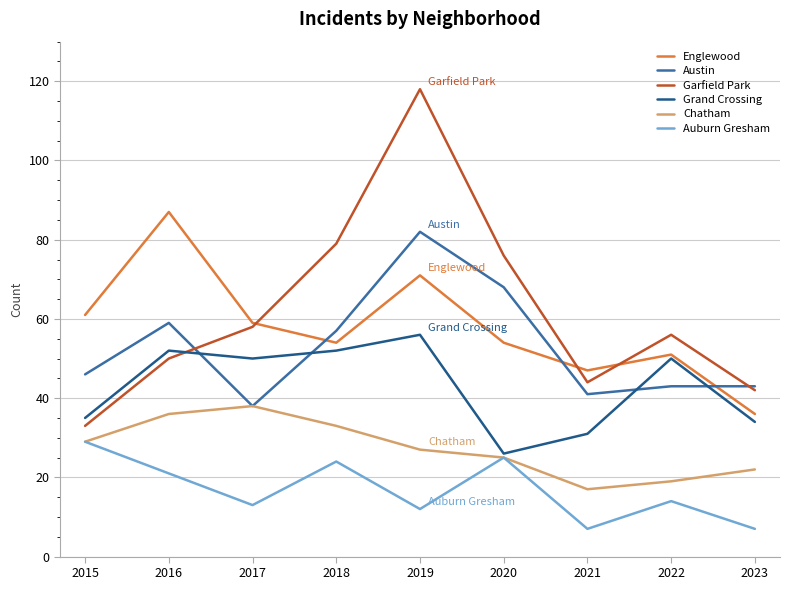

Which series changed the most between 2017 and 2019?

Garfield Park